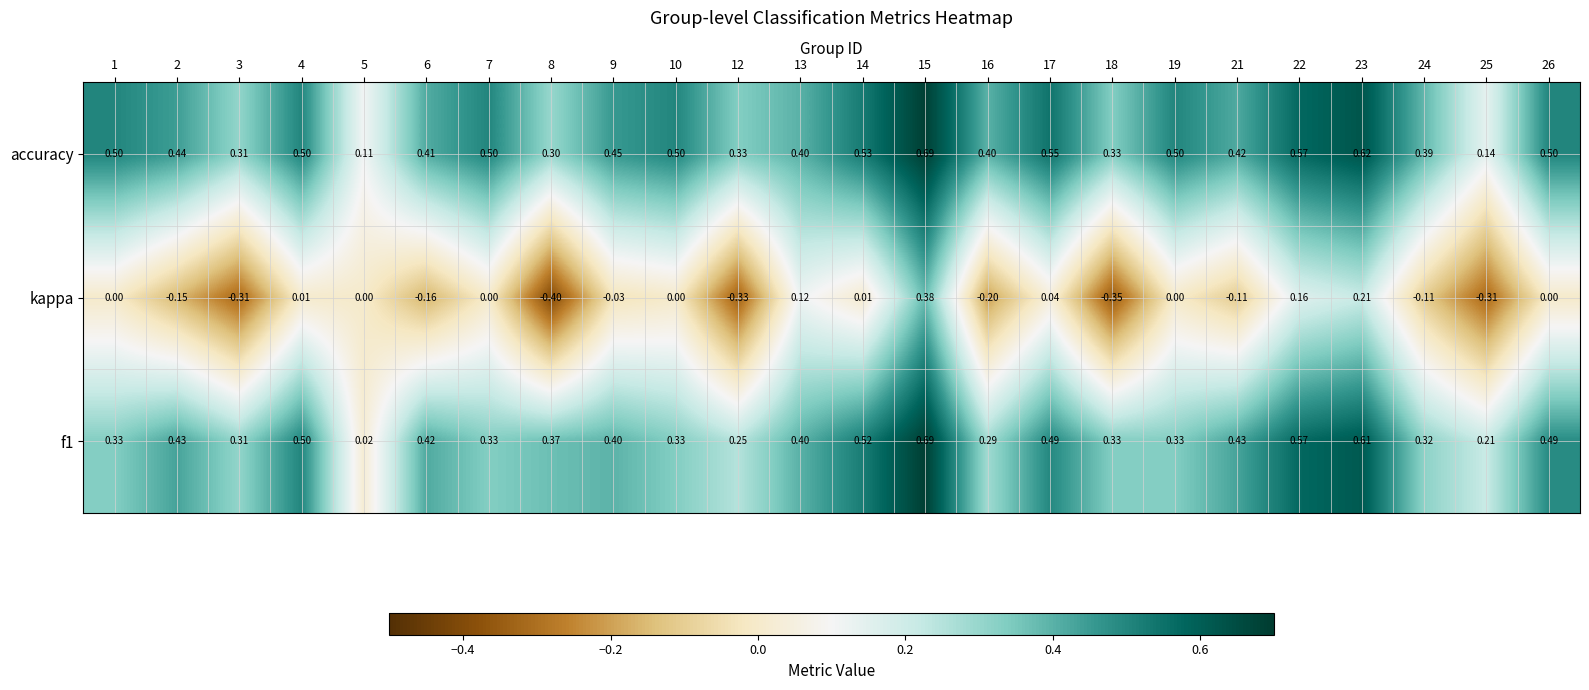

Which series has the widest spread of values?

kappa